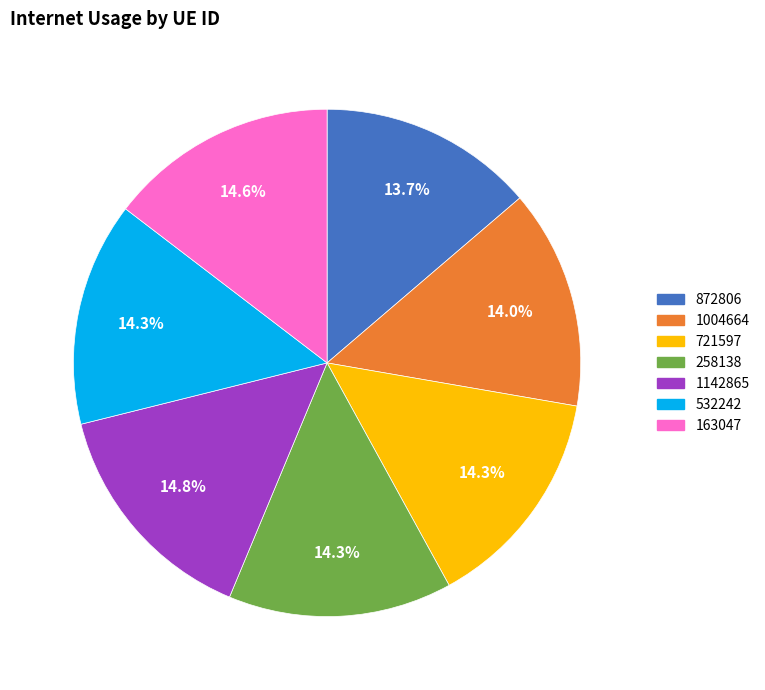

What is the total percentage of 1142865 and 163047?

29.4%